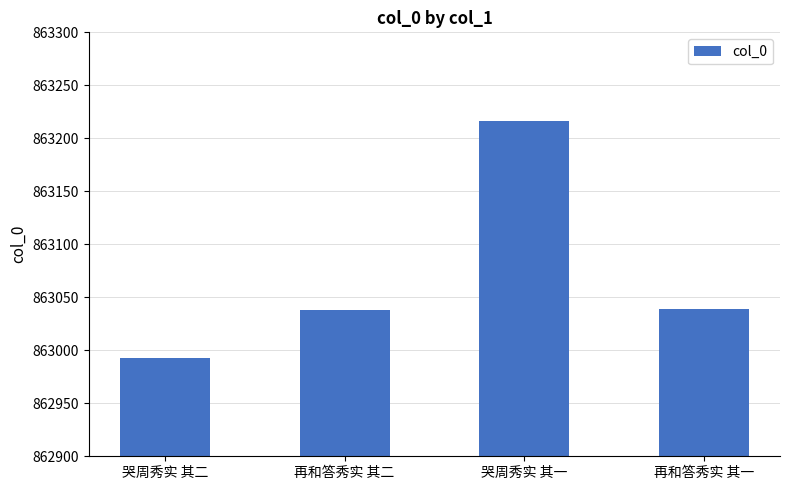

What is the label of the 1st bar from the left?

哭周秀实 其二